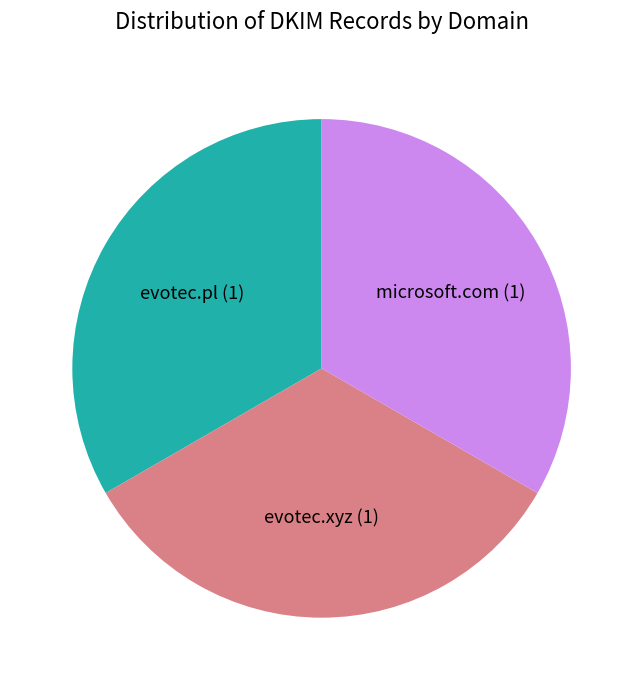

Is it true that evotec.pl is 33% of the pie?

True